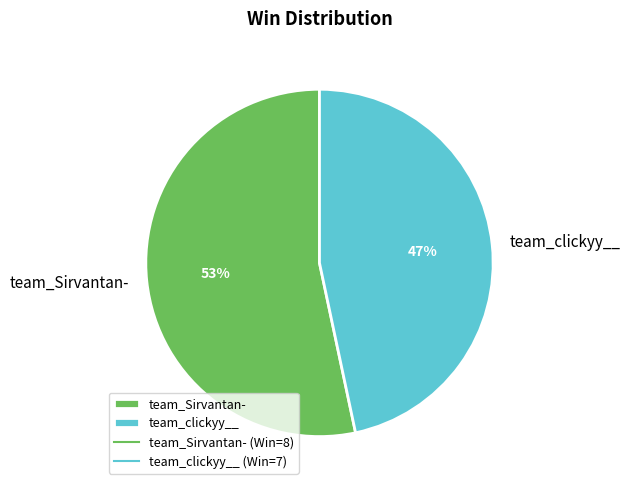

Is it true that team_clickyy__ is 47% of the pie?

True